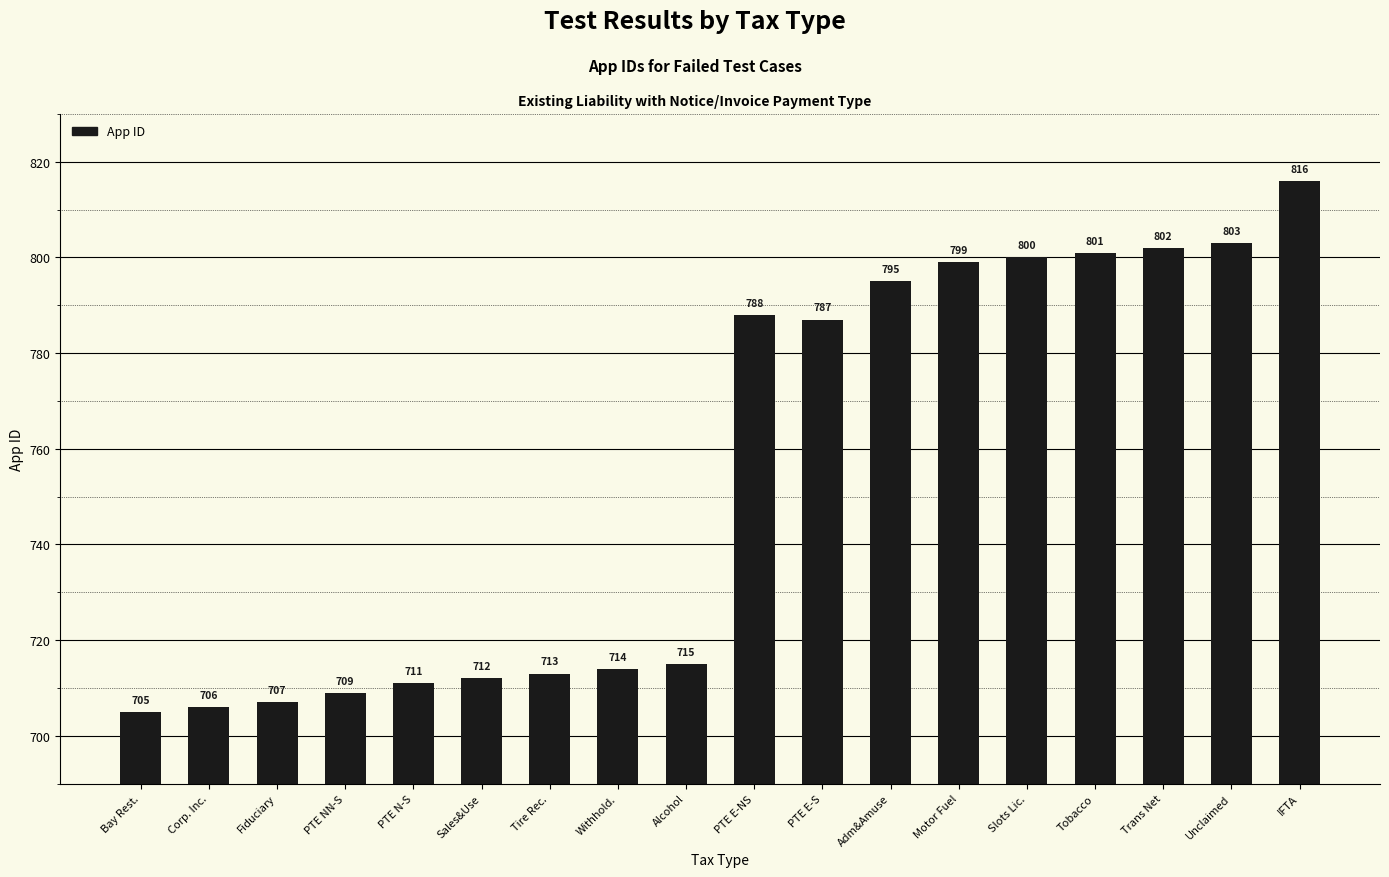

What position from the right is Slots Lic.?

5